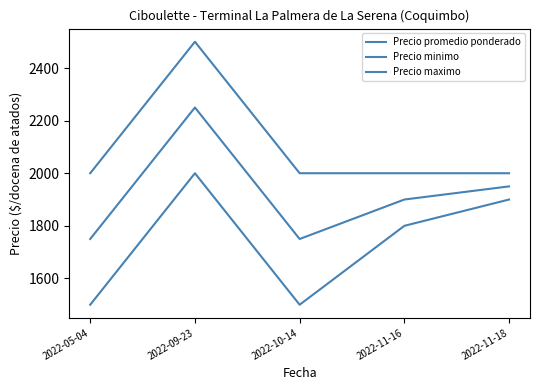

Does the chart have visible grid lines?

No